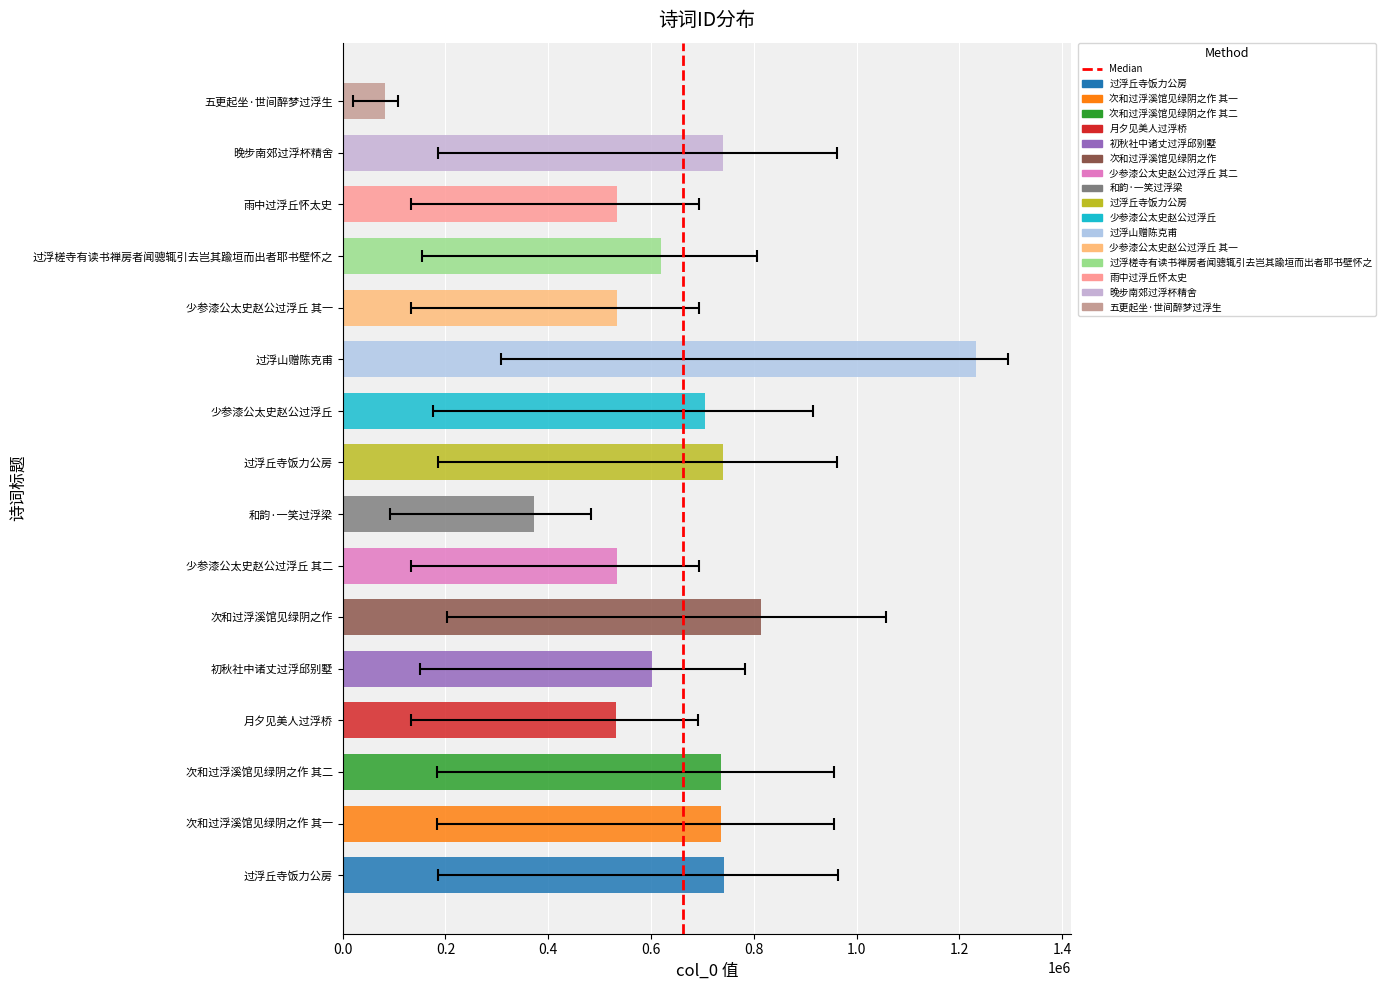

Is it true that the value at 1.4 is 622897?

False